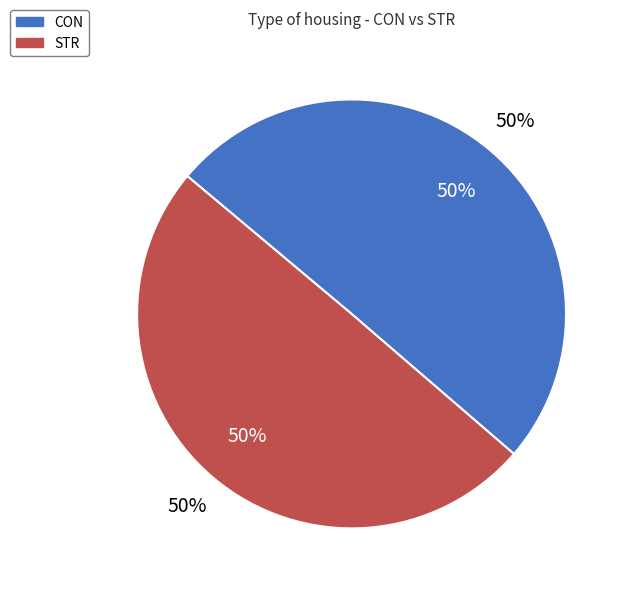

Which has a higher value, CON or STR?

STR